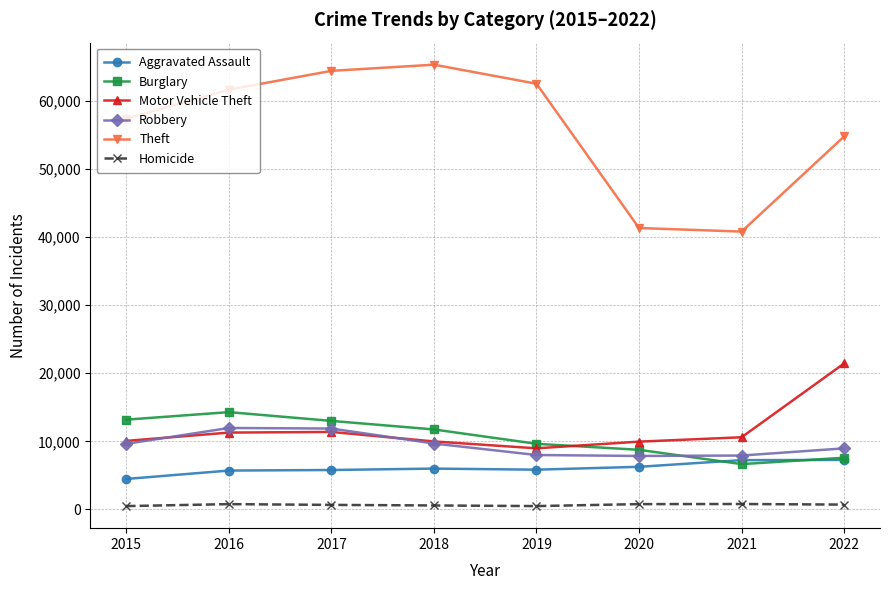

True or false: Robbery and Theft cross at least once.

False